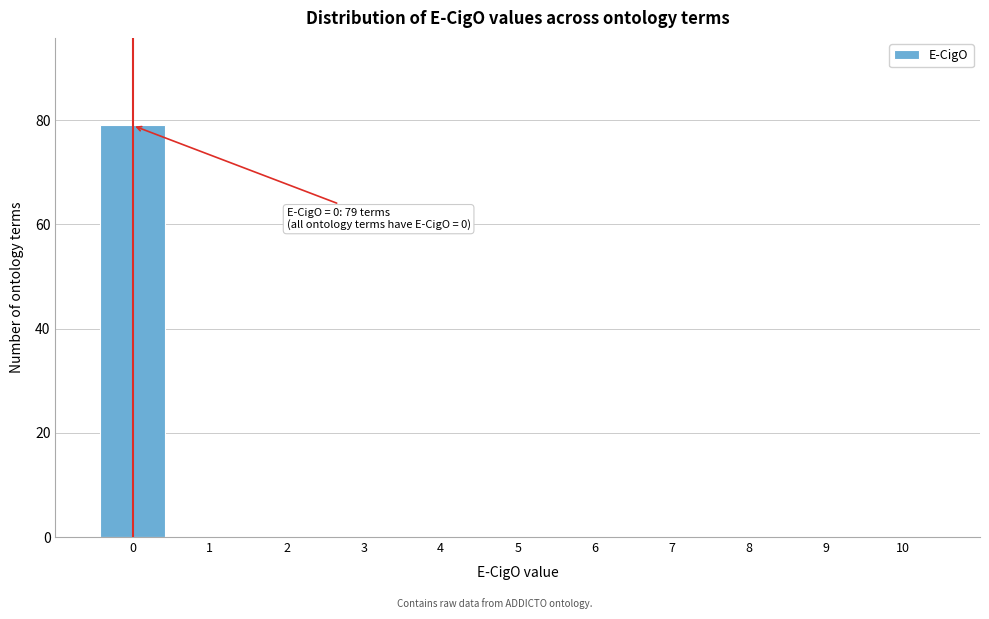

Reading left to right, transcribe all the data shown in this chart.

0=79	1=0	2=0	3=0	4=0	5=0	6=0	7=0	8=0	9=0	10=0